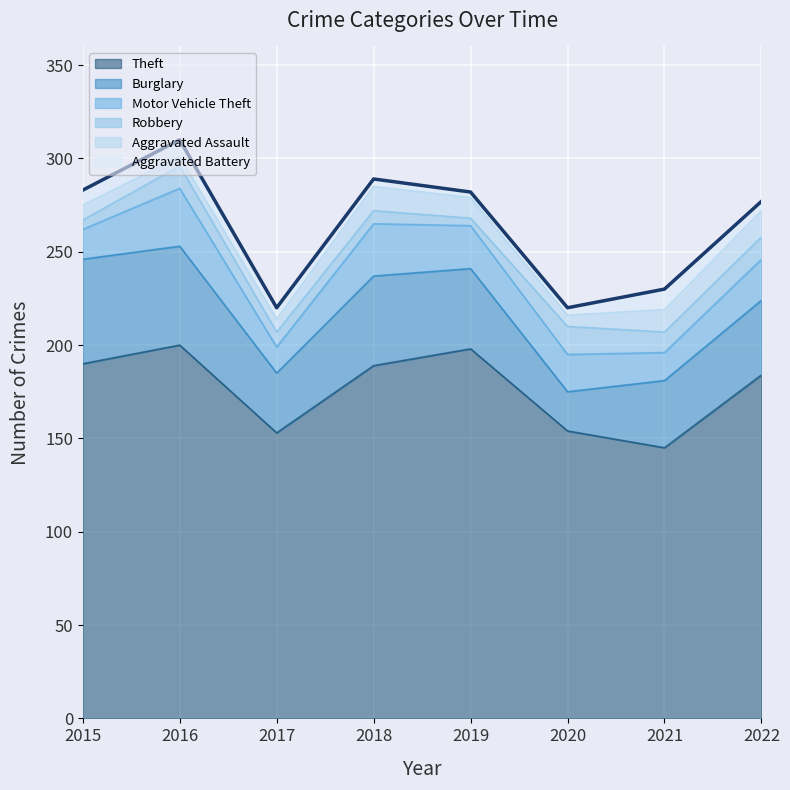

At which category does the data reach its first local peak?

2016